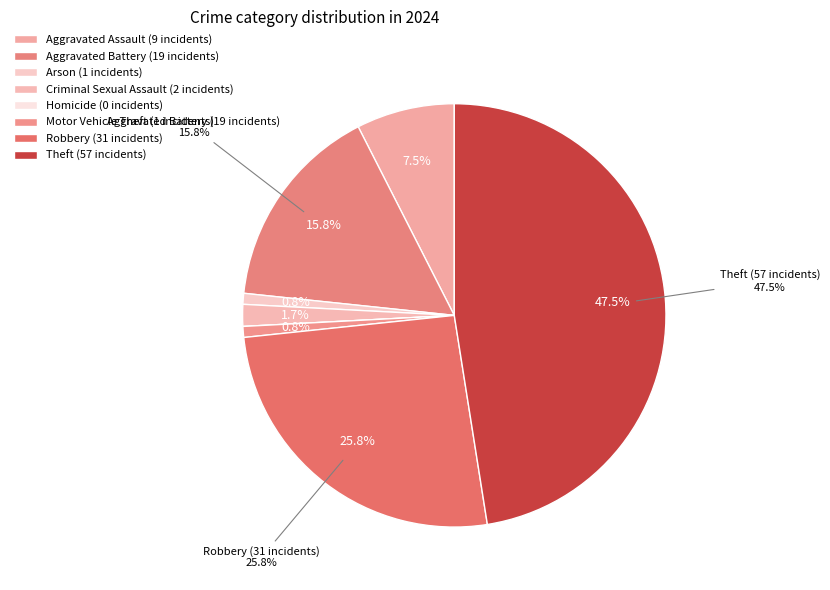

The Aggravated Battery slice represents 28% of the pie. True or false?

False